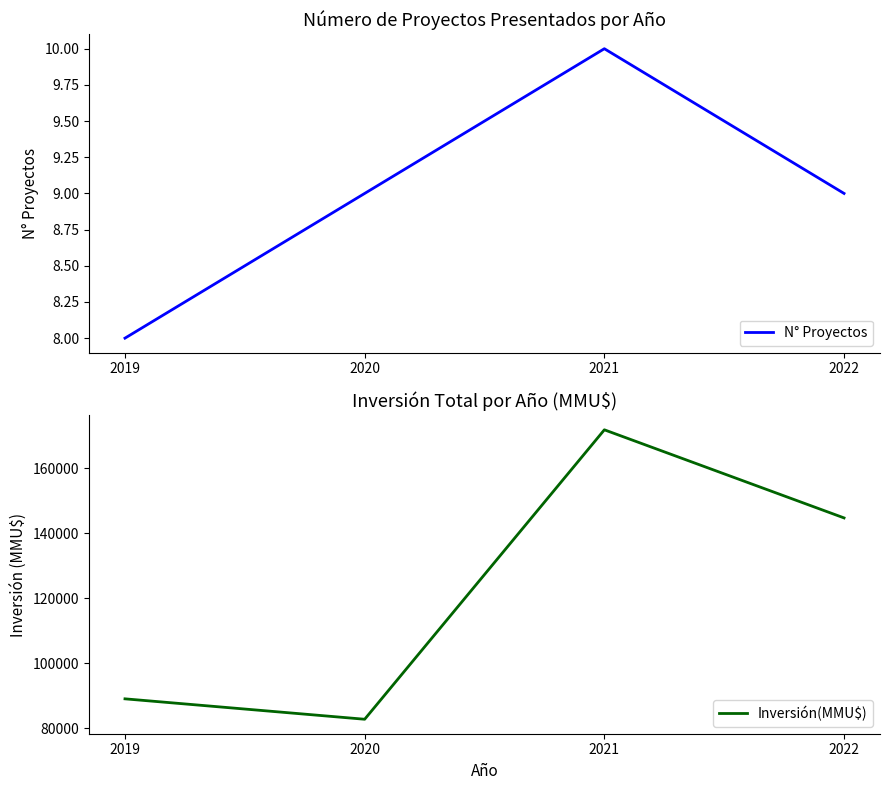

True or false: Inversión(MMU$) and N° Proyectos cross at least once.

False